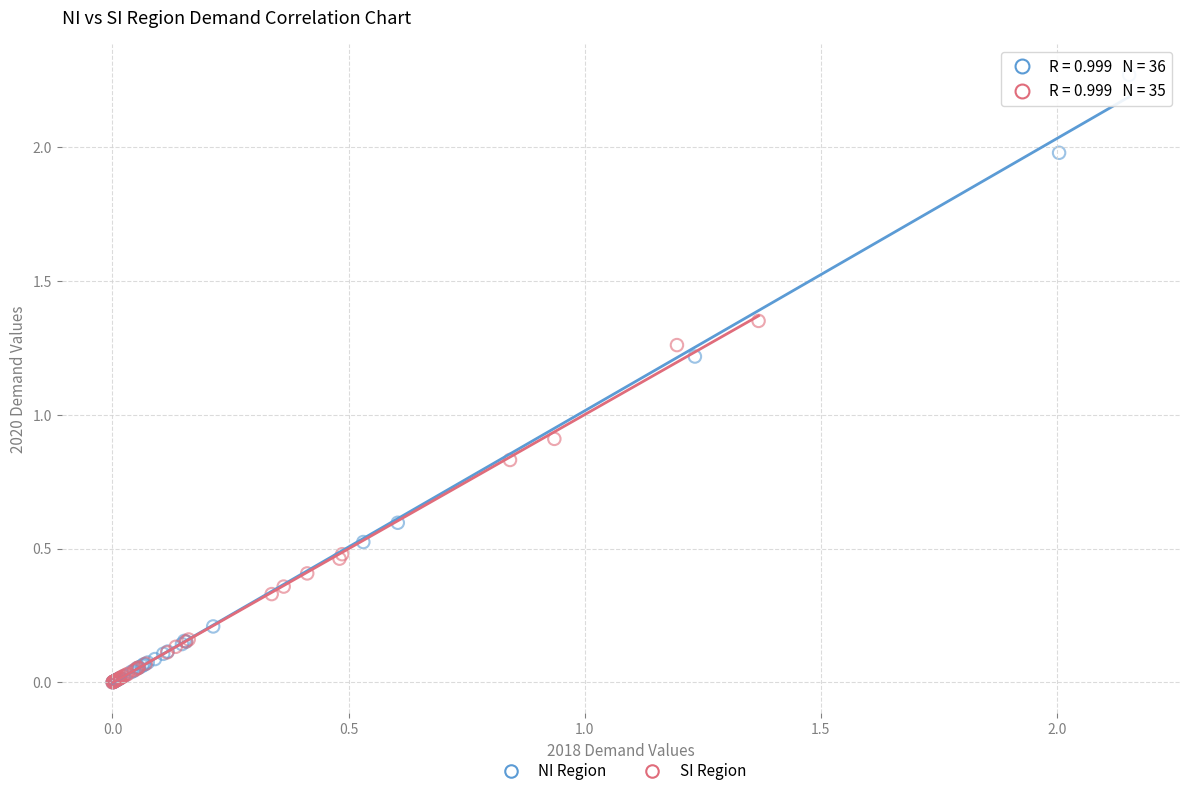

Which series contains the highest Y value?

NI Region